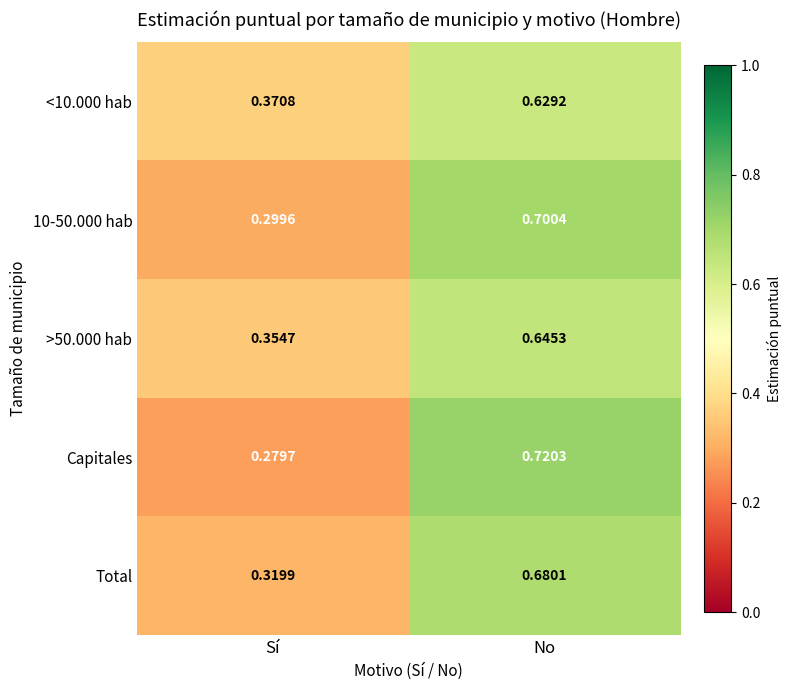

Count the number of categories in the chart.

2